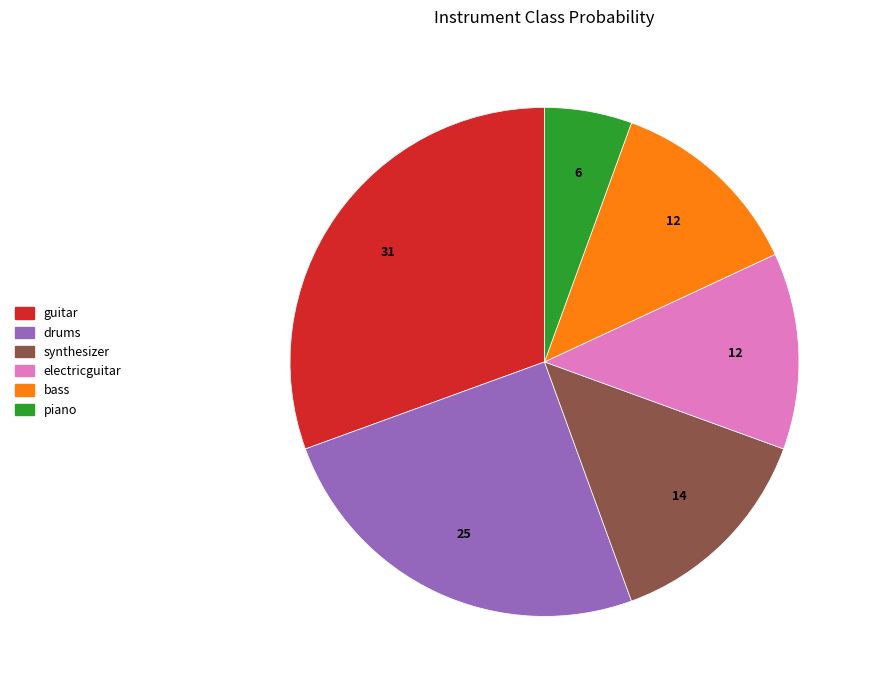

Is it true that piano is 6% of the pie?

True